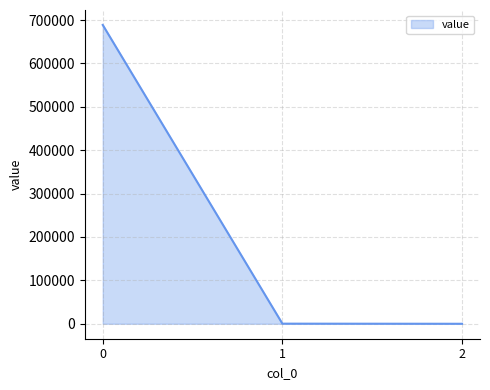

How many lines are shown in the chart?

1